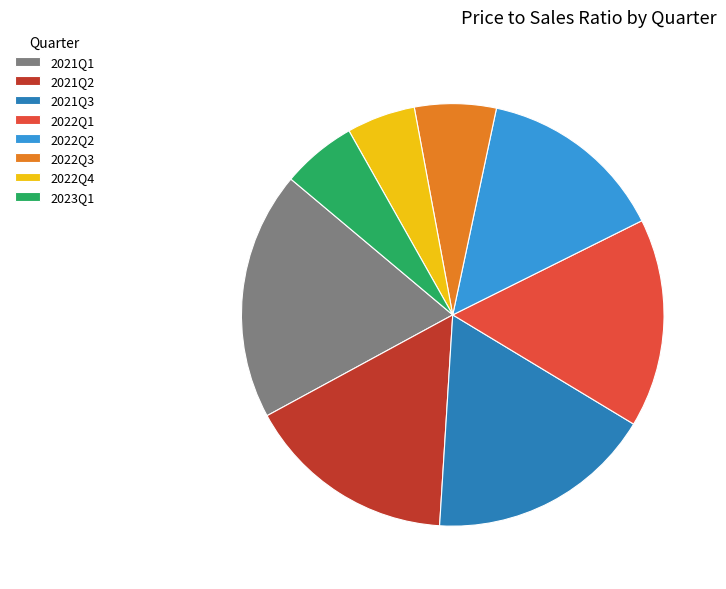

True or false: 2022Q3 accounts for 19% of the total.

False